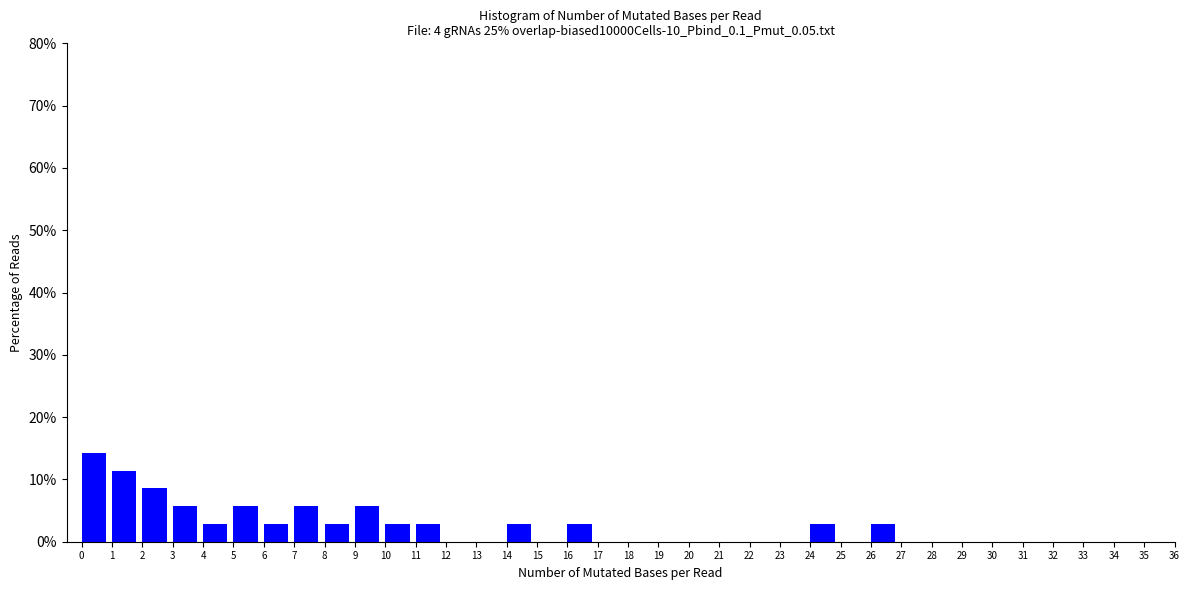

Reading left to right, list every bar in this chart as the range it spans on the x-axis followed by its height. The values are not printed on the chart, so give them approximately, as read against the axis.

0 to 1: 14
1 to 2: 11
2 to 3: 9
3 to 4: 6
4 to 5: 3
5 to 6: 6
6 to 7: 3
7 to 8: 6
8 to 9: 3
9 to 10: 6
10 to 11: 3
11 to 12: 3
12 to 13: 0
13 to 14: 0
14 to 15: 3
15 to 16: 0
16 to 17: 3
17 to 18: 0
18 to 19: 0
19 to 20: 0
20 to 21: 0
21 to 22: 0
22 to 23: 0
23 to 24: 0
24 to 25: 3
25 to 26: 0
26 to 27: 3
27 to 28: 0
28 to 29: 0
29 to 30: 0
30 to 31: 0
31 to 32: 0
32 to 33: 0
33 to 34: 0
34 to 35: 0
35 to 36: 0